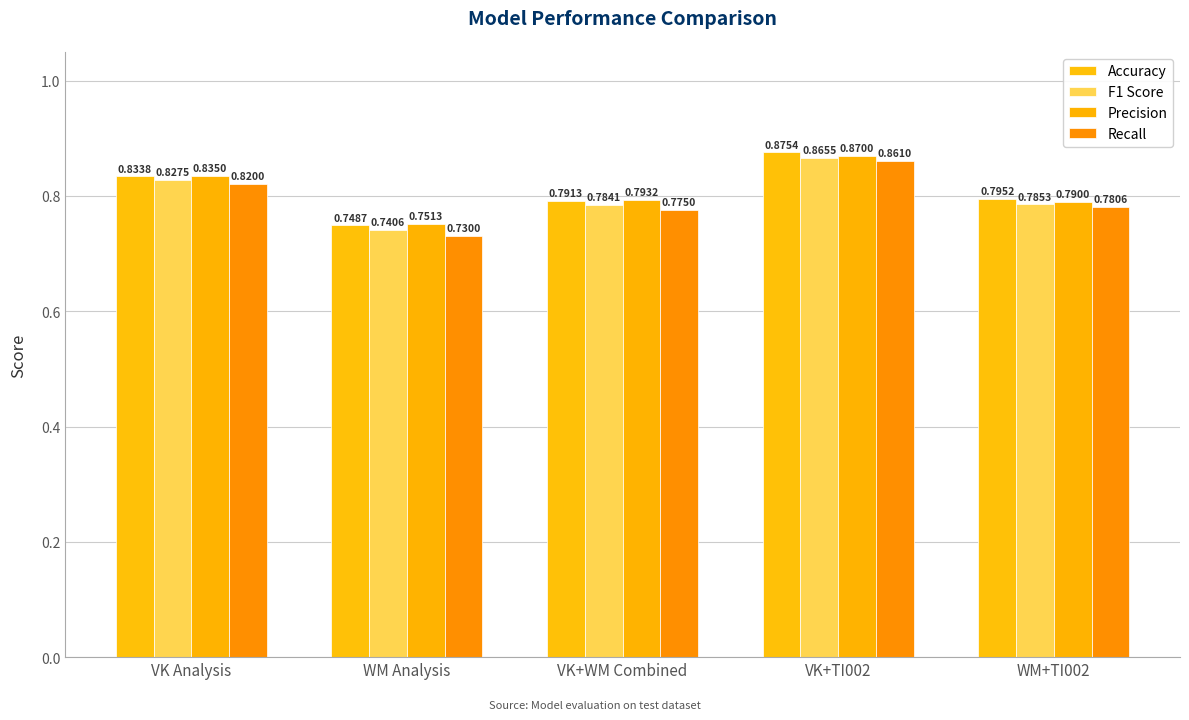

Count the F1 Score values in the range 0 to 1.

5